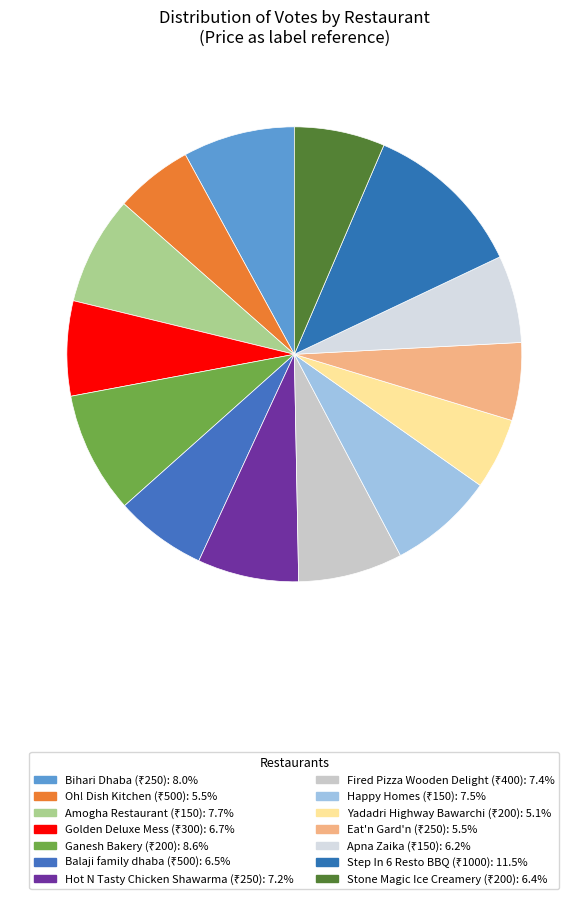

Which slice is the smallest?

Yadadri Highway Bawarchi